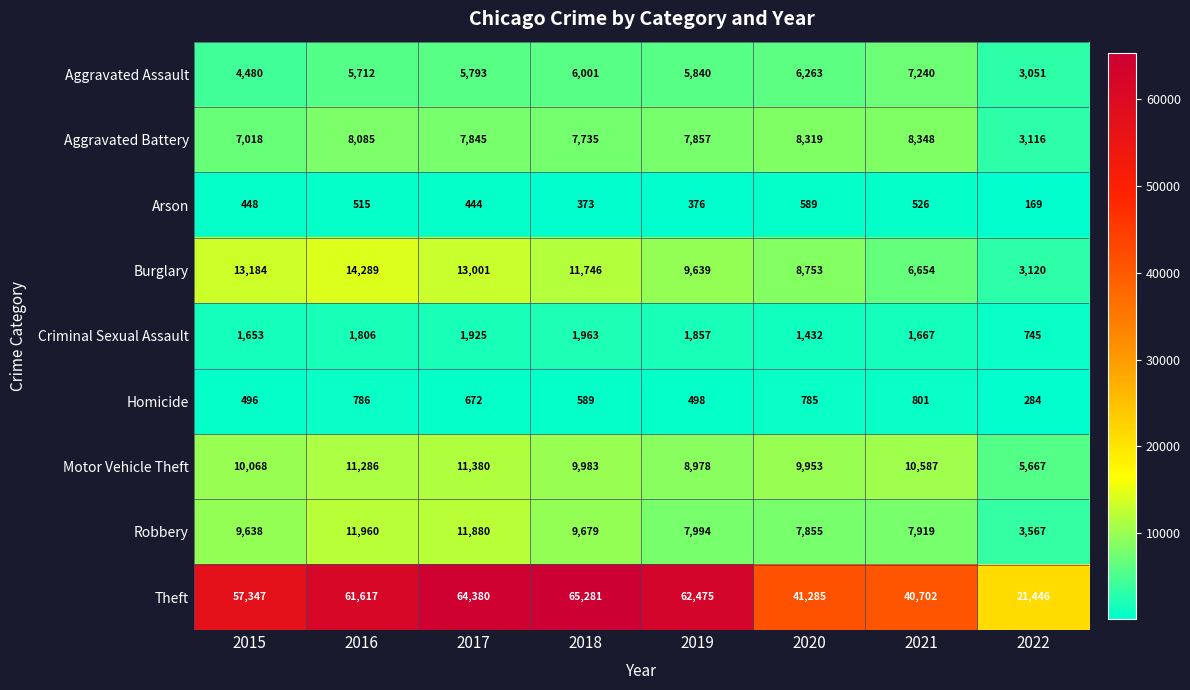

Rank the series by their maximum value, from highest to lowest.

Theft, Burglary, Robbery, Motor Vehicle Theft, Aggravated Battery, Aggravated Assault, Criminal Sexual Assault, Homicide, Arson